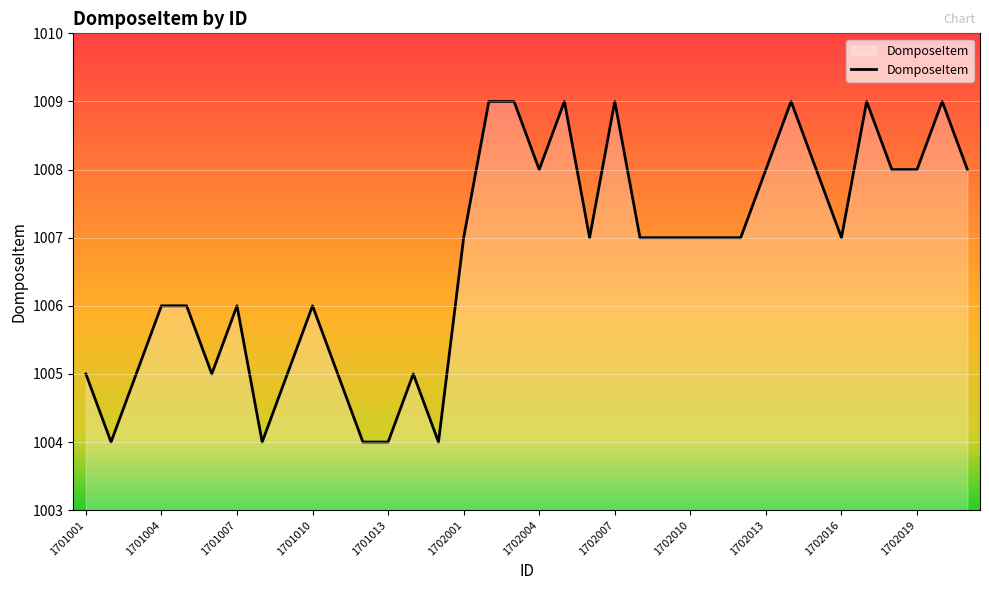

What is the difference between the maximum and minimum values?

5